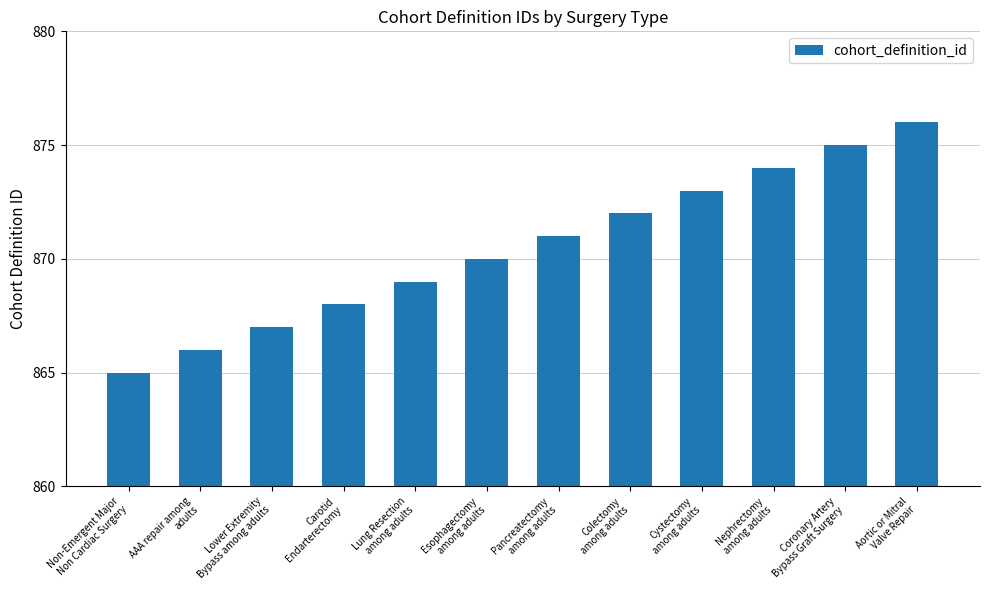

Which category has the lowest value across all series?

Non-Emergent Major
Non Cardiac Surgery